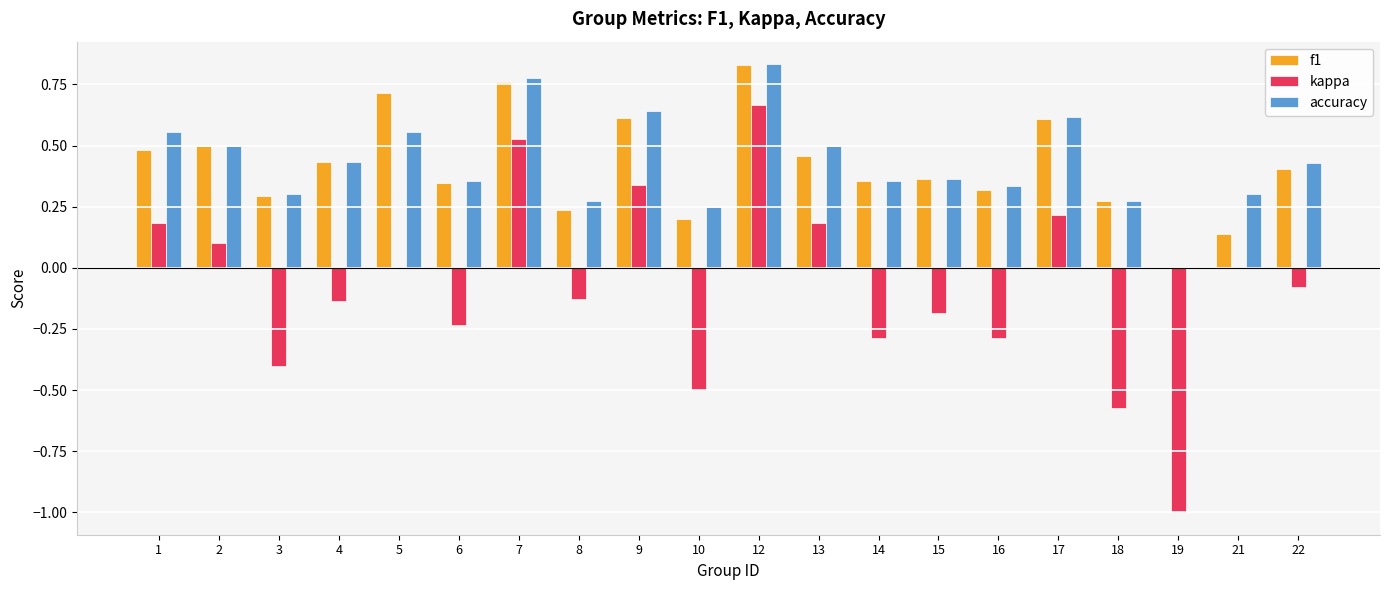

Is the value of accuracy at 5 greater than the value of f1 at 18?

Yes